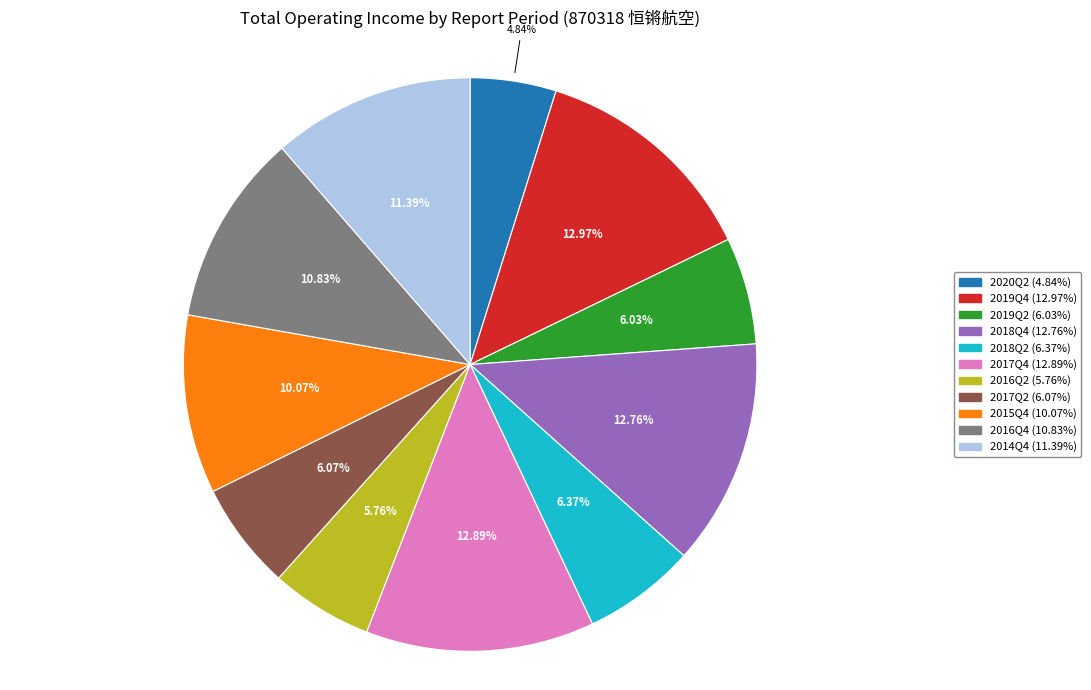

To the nearest percent, what is the combined percentage of 2014Q4 and 2017Q4?

24%